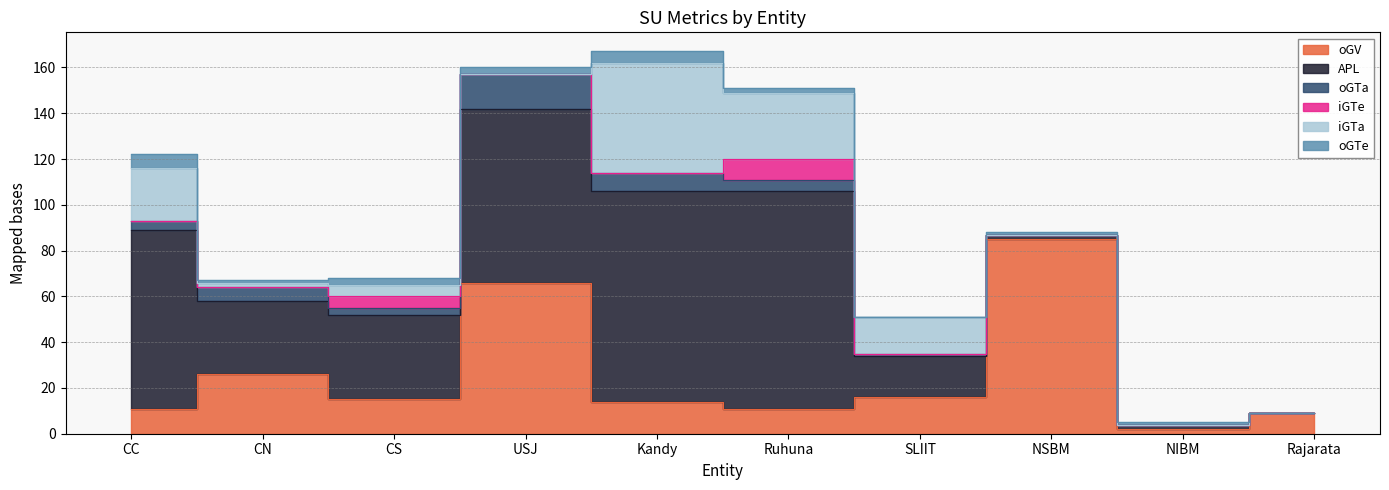

What is the label of the 2nd point from the right?

NIBM